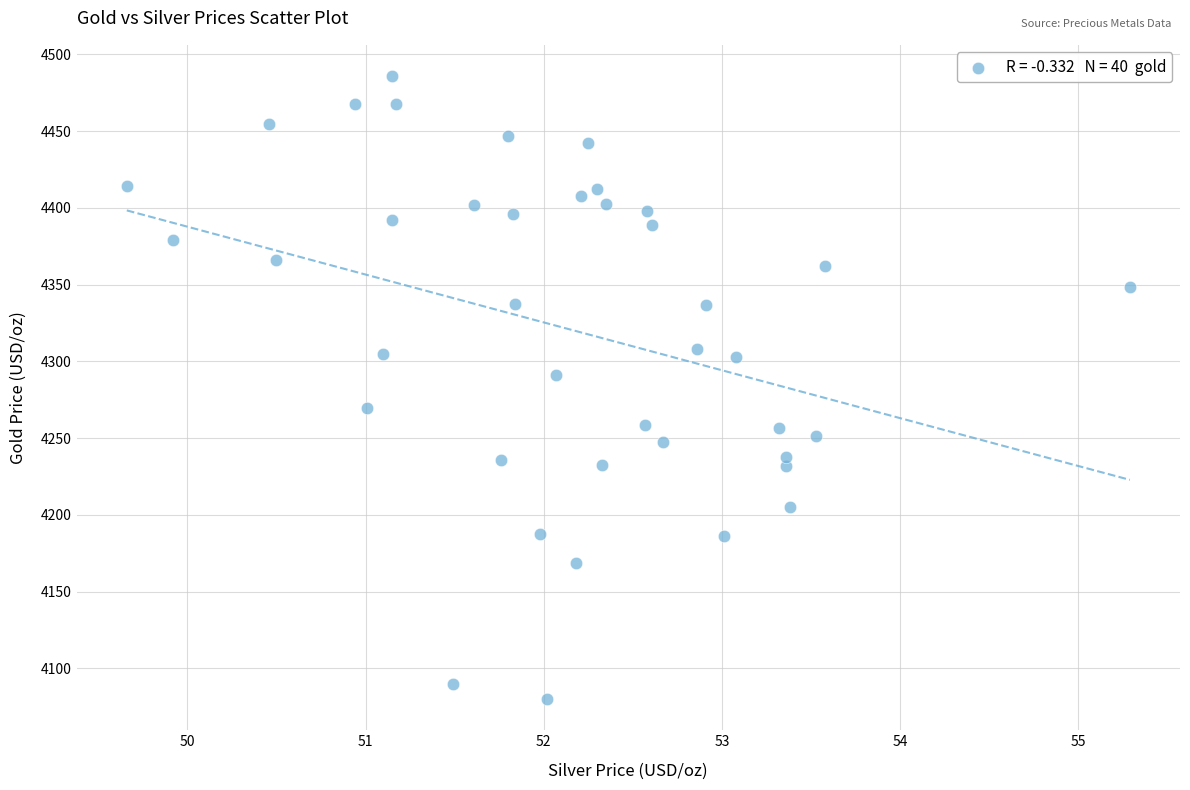

What is the range of X values (max minus min)?

5.6